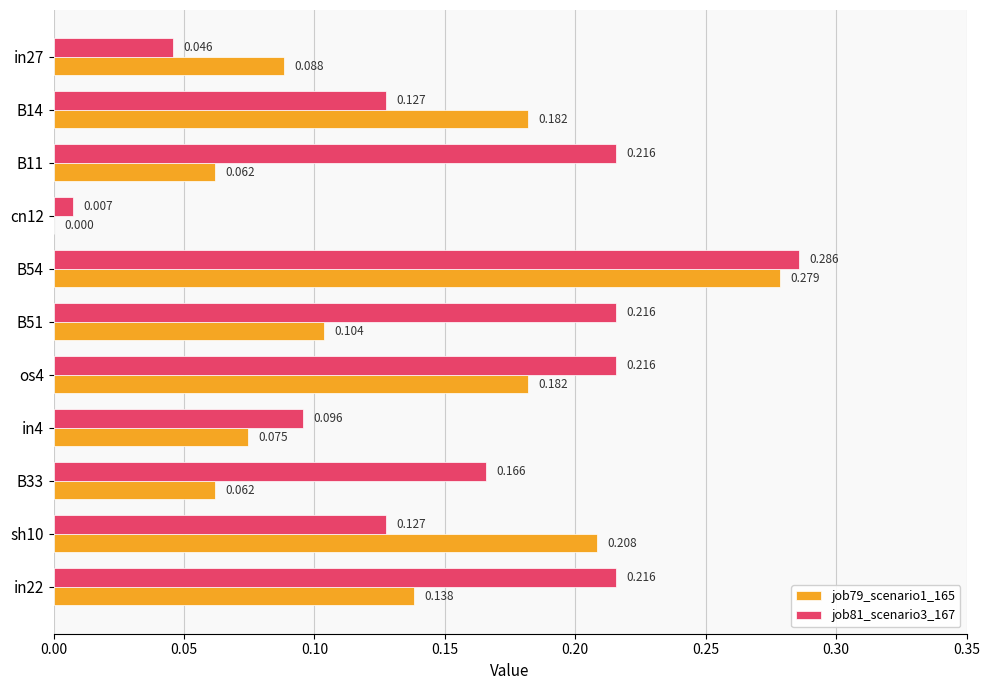

Count the number of data series in this chart.

2